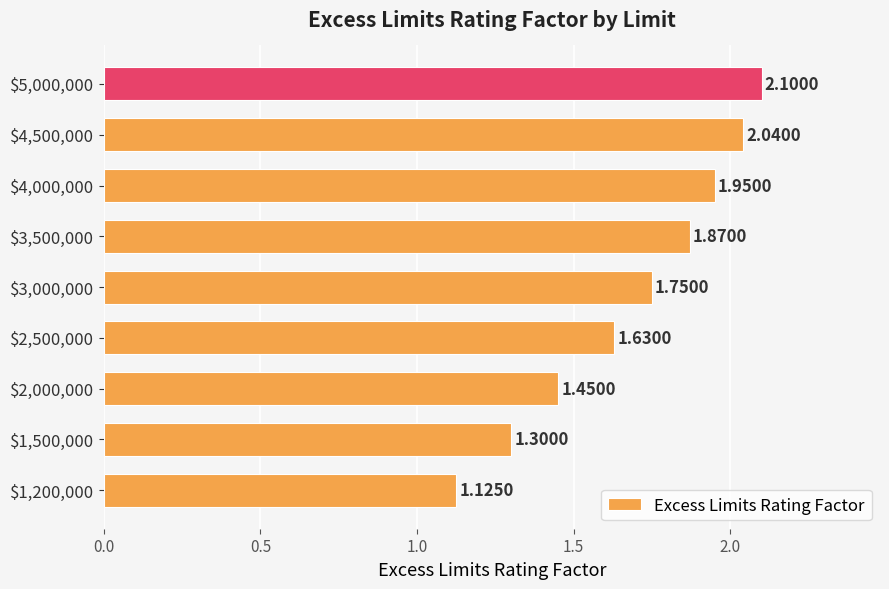

How many bars are there in total?

9